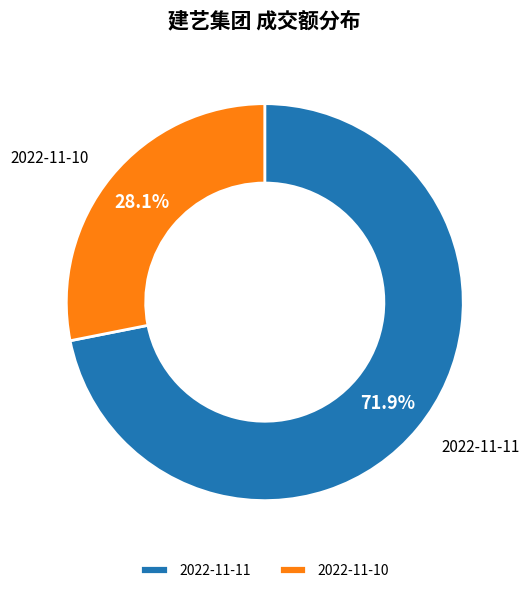

What is the majority slice?

2022-11-11